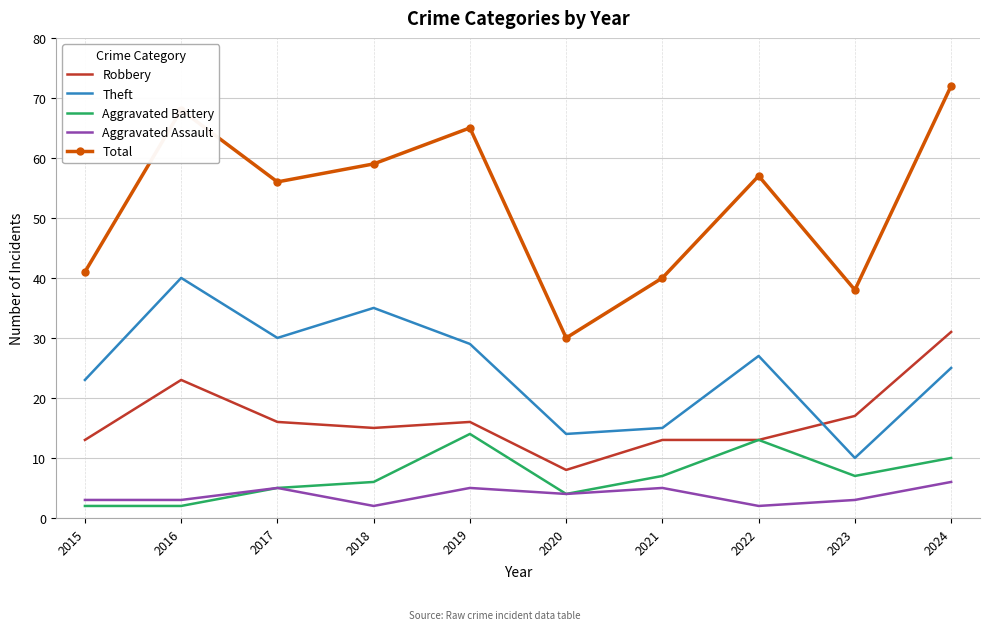

The Aggravated Battery series shows 2 at 2016. True or false?

True